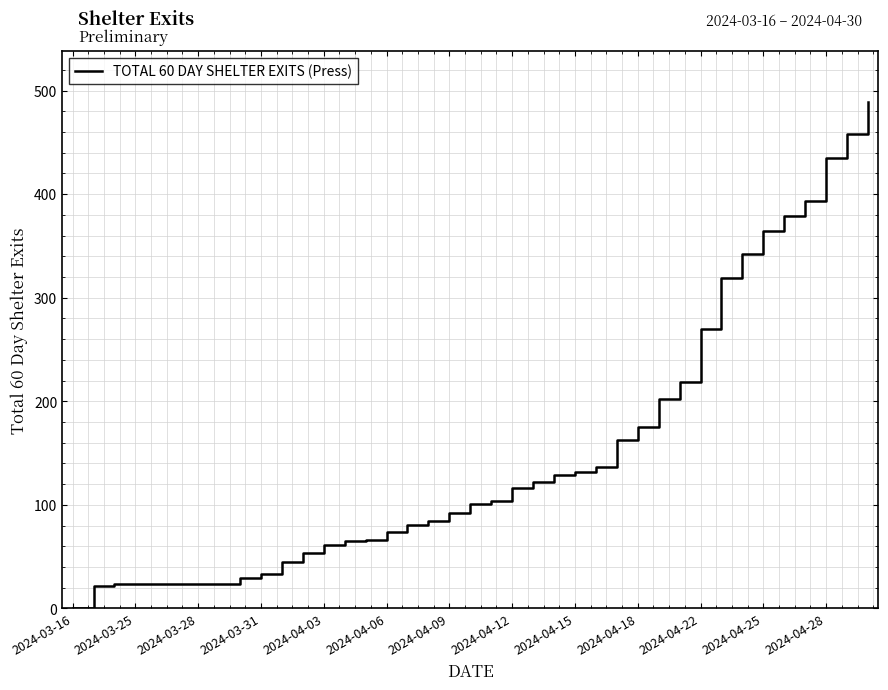

What is the greatest value displayed?

489